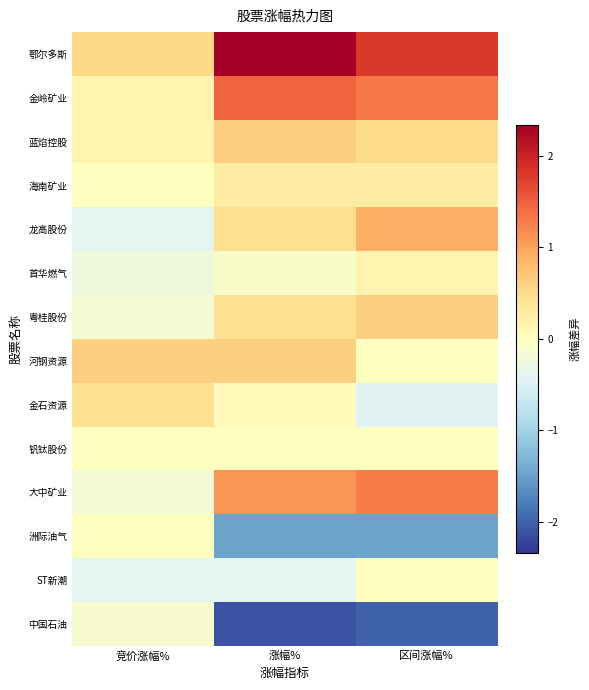

Which series changed the most between 竞价涨幅% and 涨幅%?

中国石油